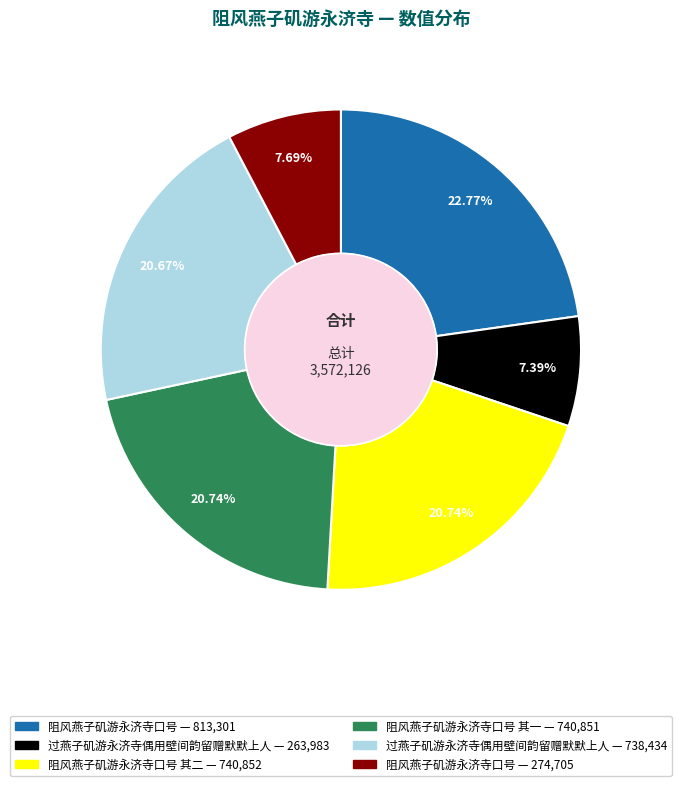

Is there a majority slice in this chart?

No